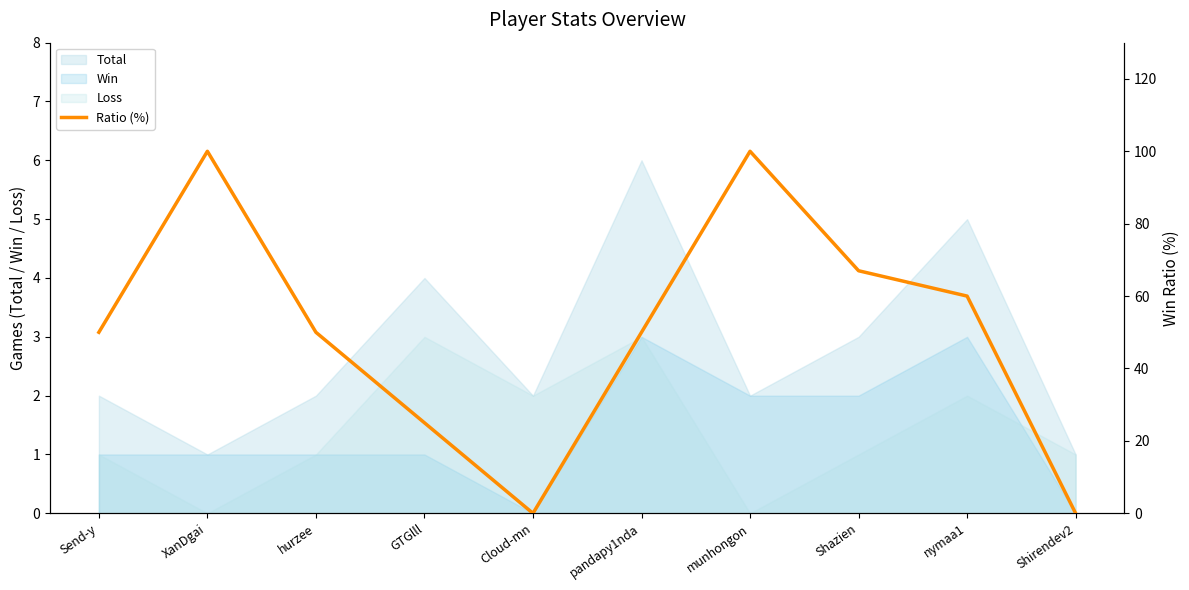

What is the label of the 1st point from the right?

Shirendev2